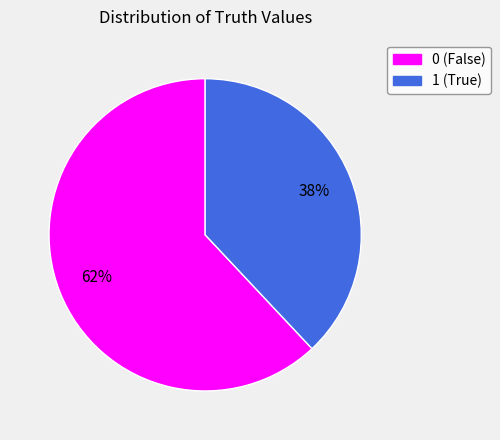

Combined, do 1 and 0 account for over 50%?

Yes